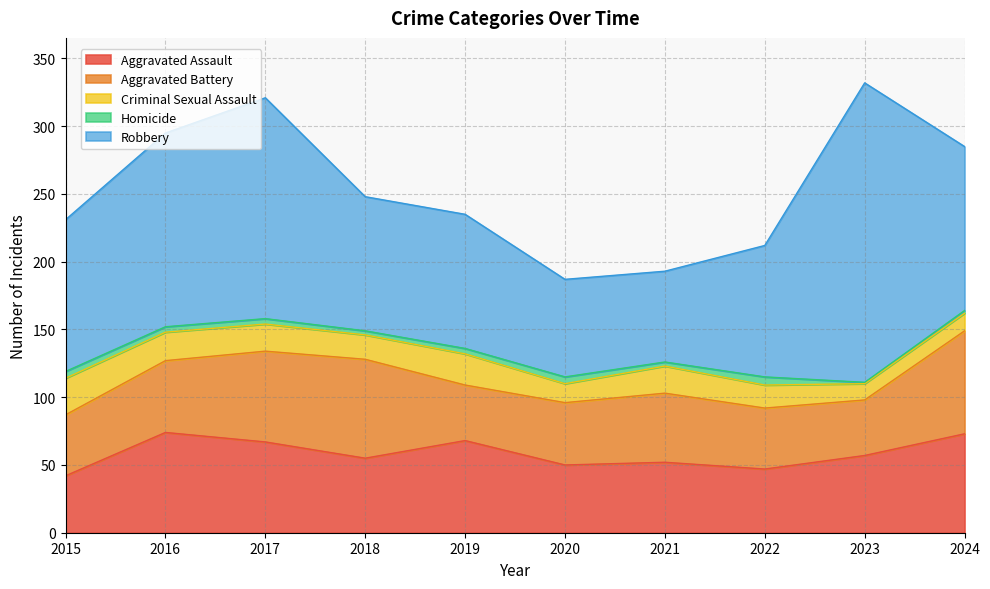

Reading right to left, extract all data points from this chart.

Aggravated Assault: 73	57	47	52	50	68	55	67	74	42
Aggravated Battery: 76	41	45	51	46	41	73	67	53	45
Criminal Sexual Assault: 13	12	17	20	14	23	18	20	21	27
Homicide: 2	1	6	3	5	4	3	4	4	5
Robbery: 121	221	97	67	72	99	99	163	143	112